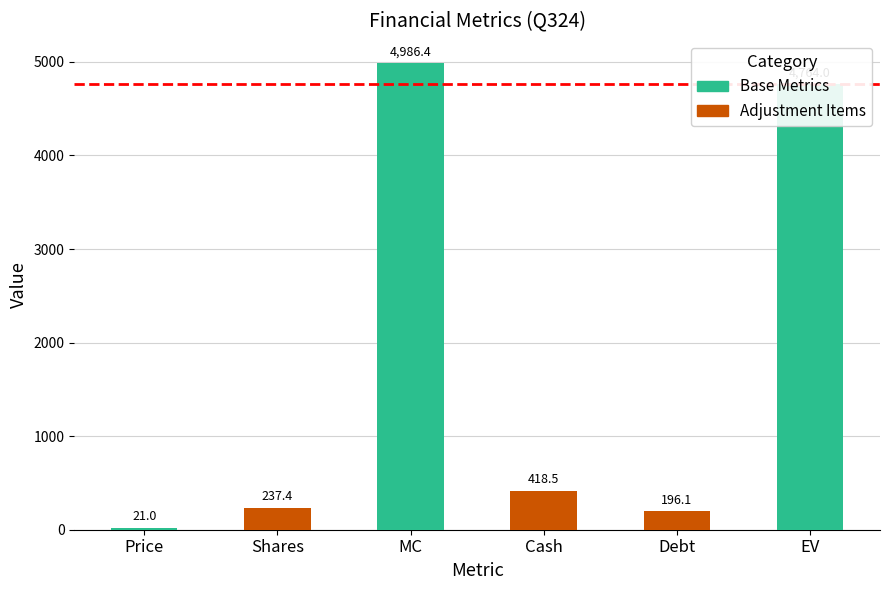

What is the label of the 4th bar from the right?

MC